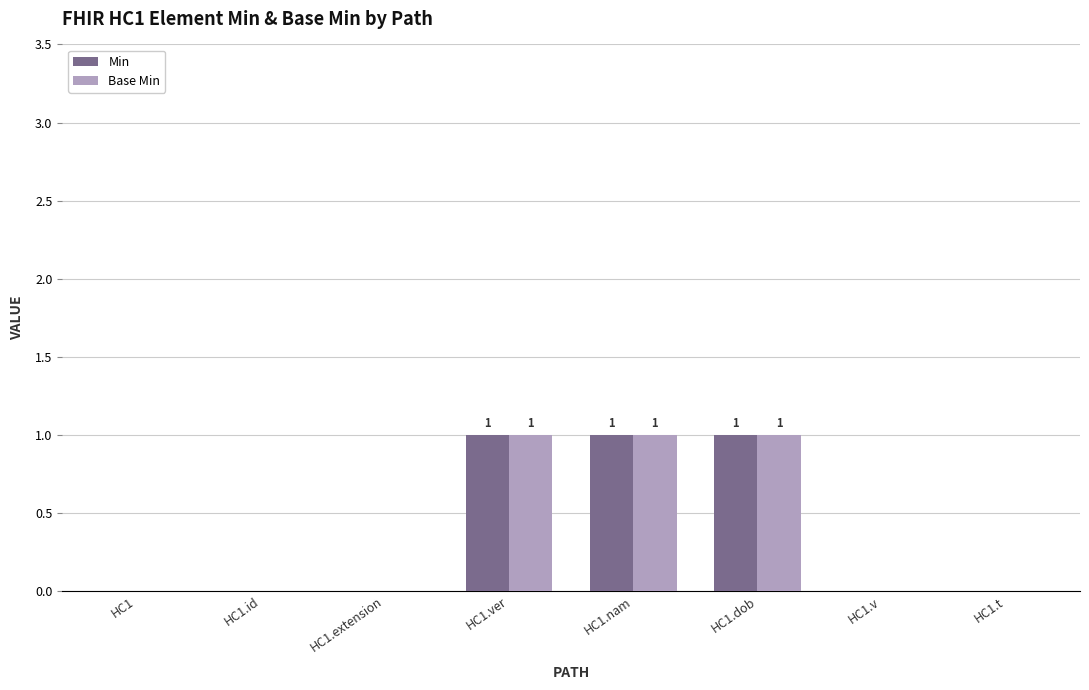

The Base Min series shows -1 at HC1.t. True or false?

False